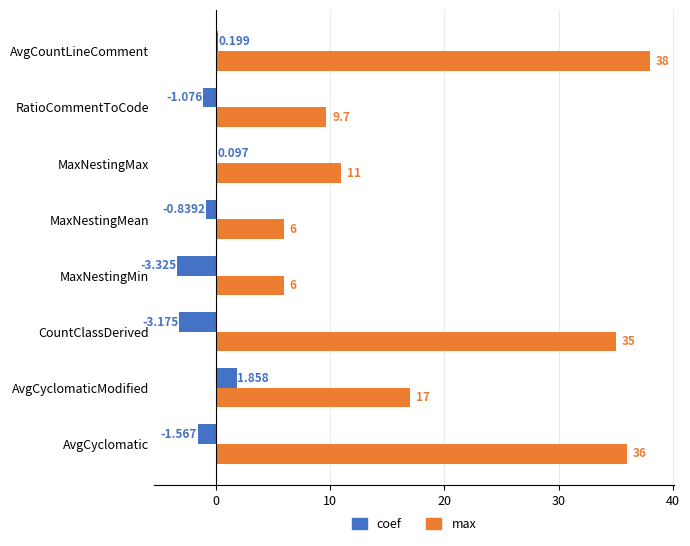

What is the sum of all coef values?

-7.8